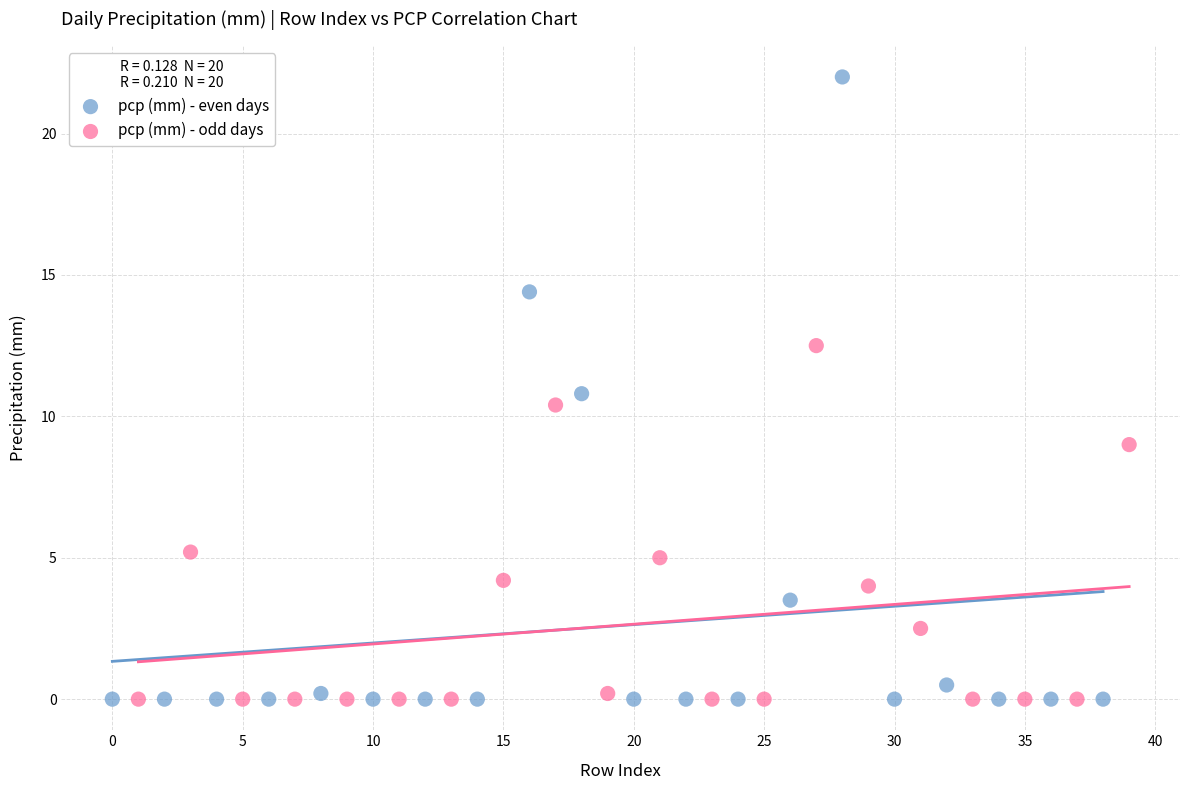

What are all the series names shown in the legend?

pcp (mm) - even days, pcp (mm) - odd days